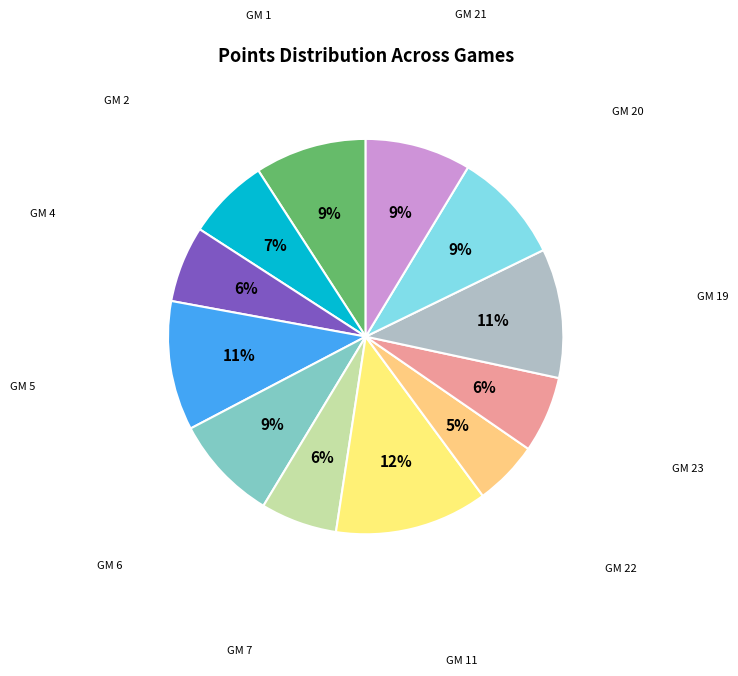

Count the number of slices in the pie.

12